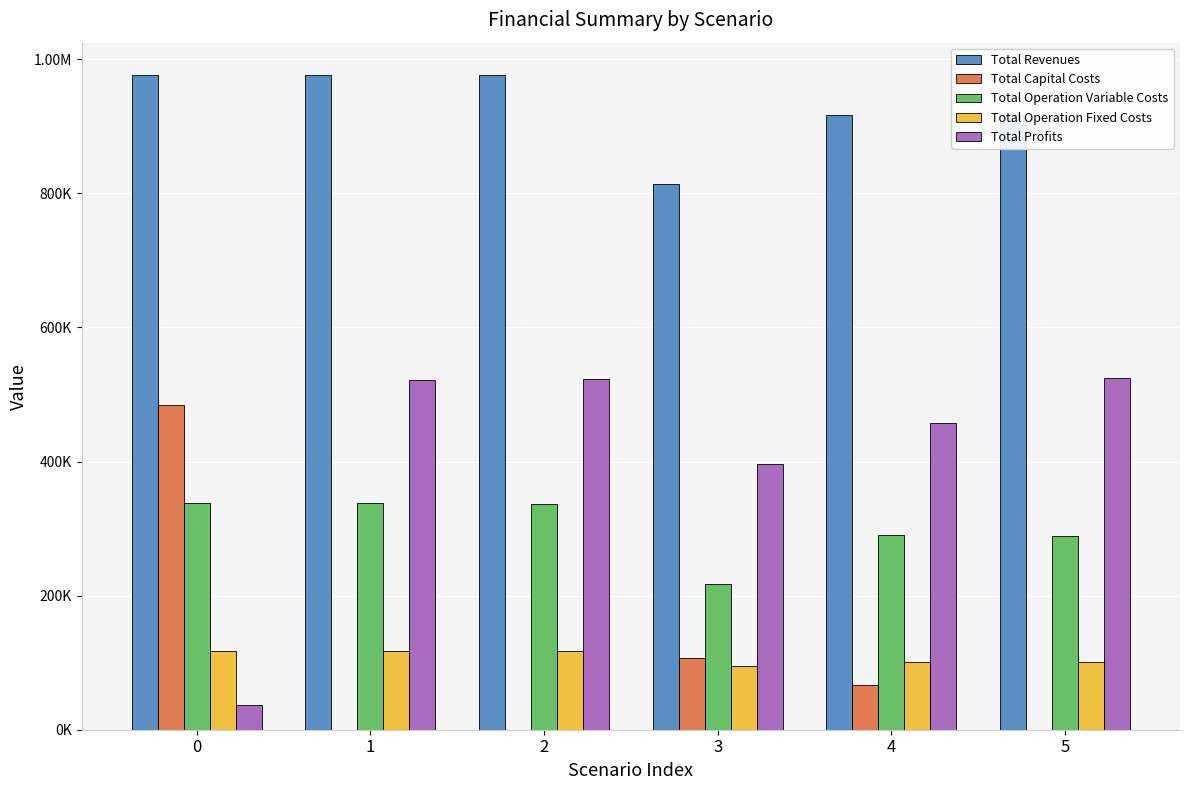

Reading left to right, transcribe all the data shown in this chart.

Total Revenues: 976017.2	976017.2	976017.2	814115.9	916517.4	916517.4
Total Capital Costs: 483648.0	0.0	0.0	106400.0	66400.0	0.0
Total Operation Variable Costs: 338921.6	337565.5	336207.4	216668.3	290673.3	289485.4
Total Operation Fixed Costs: 117166.8	117166.8	117166.8	94720.4	101698.1	101698.1
Total Profits: 36280.8	521284.9	522643.0	396327.2	457746.0	525333.9